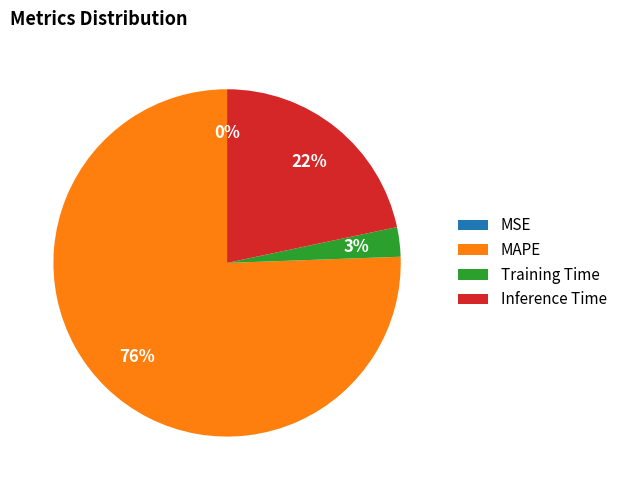

The Inference Time slice represents 22% of the pie. True or false?

True